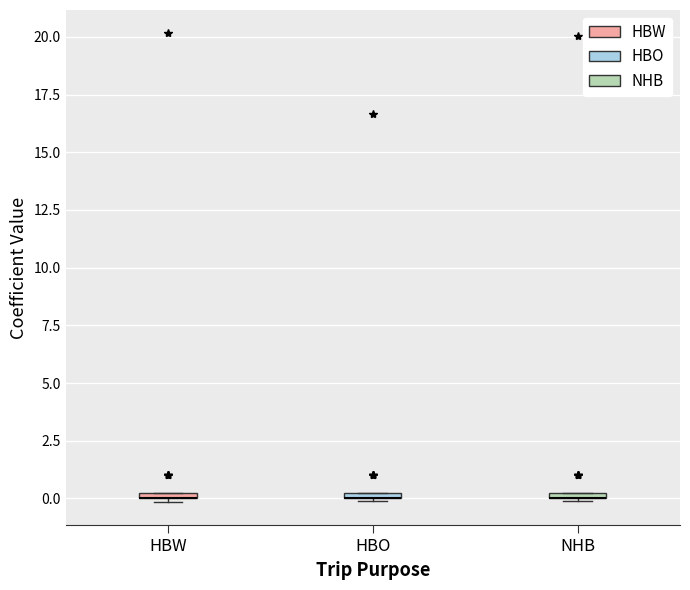

Where is the upper edge of the box for NHB on the y-axis? The values are not printed on the chart, so give them approximately, as read against the axis.

0.5